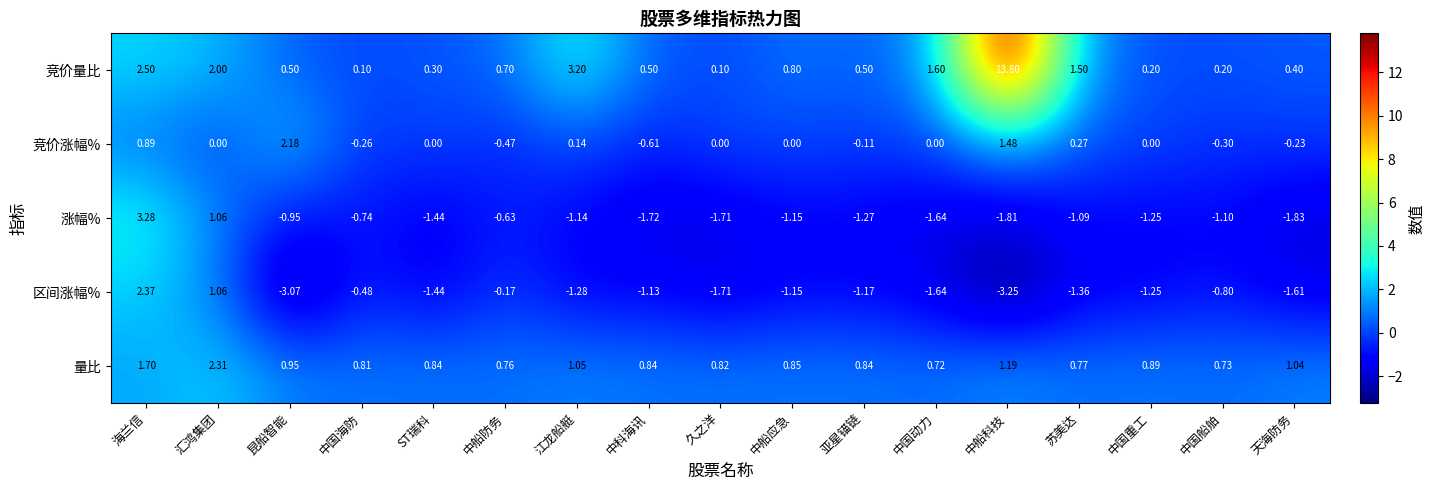

At which category is the sum across all series the highest?

中船科技